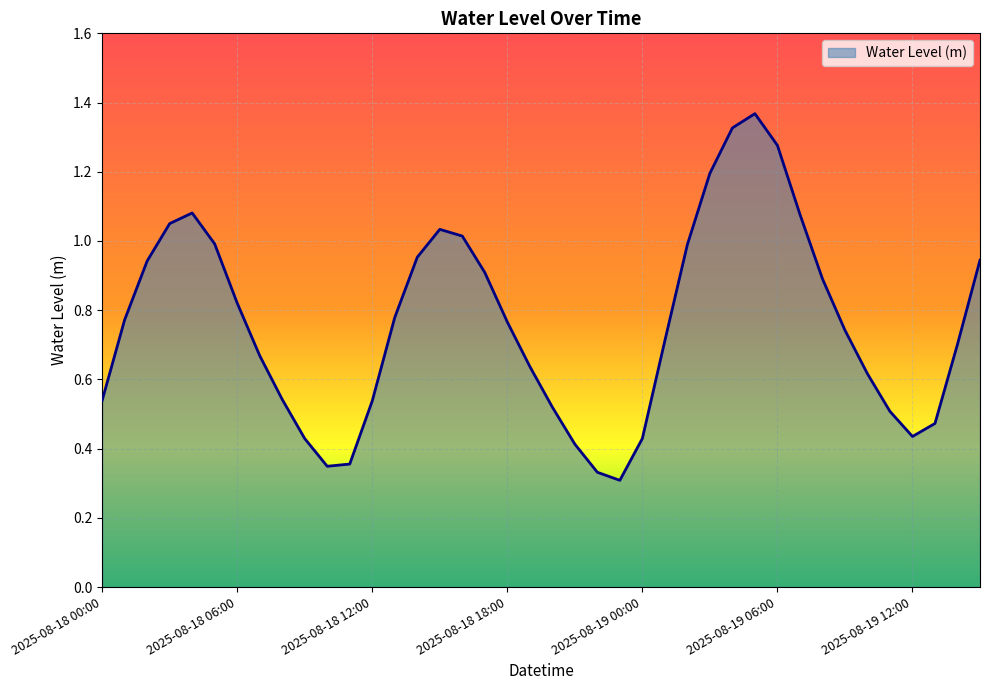

How many lines are shown in the chart?

1